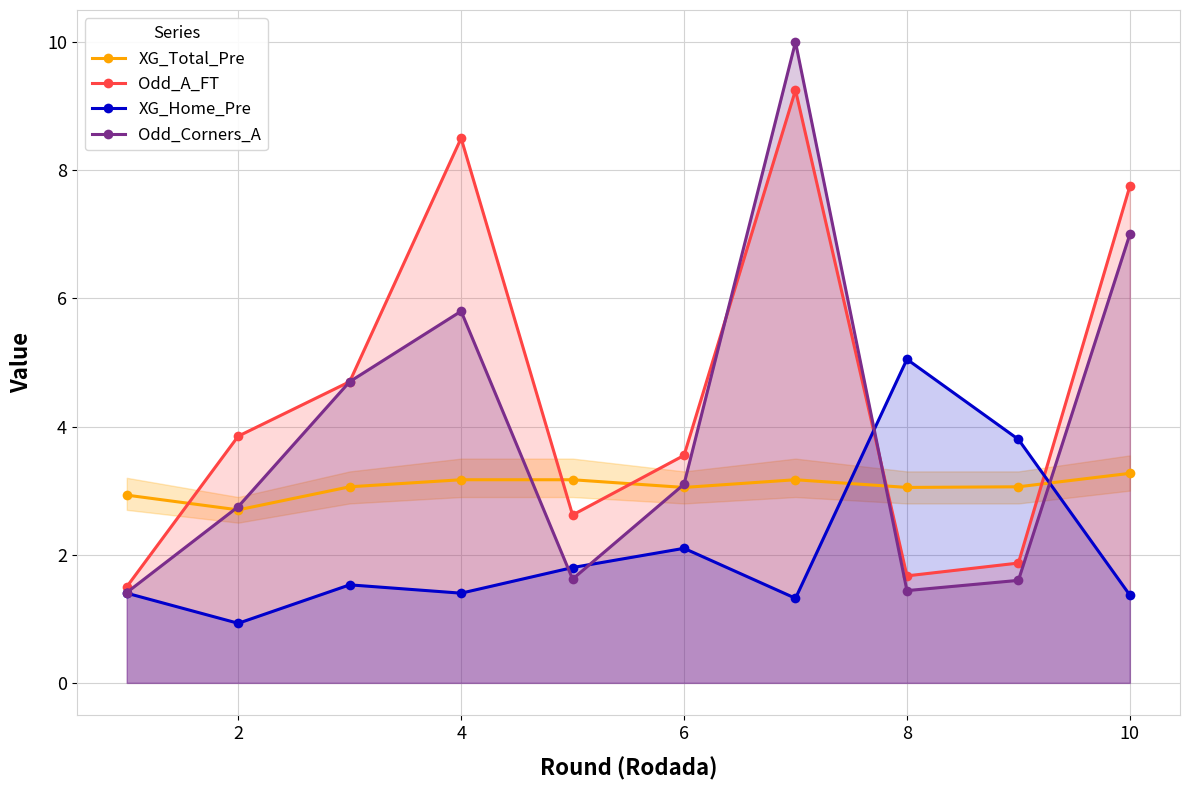

Which series has the largest range (max minus min)?

Odd_Corners_A